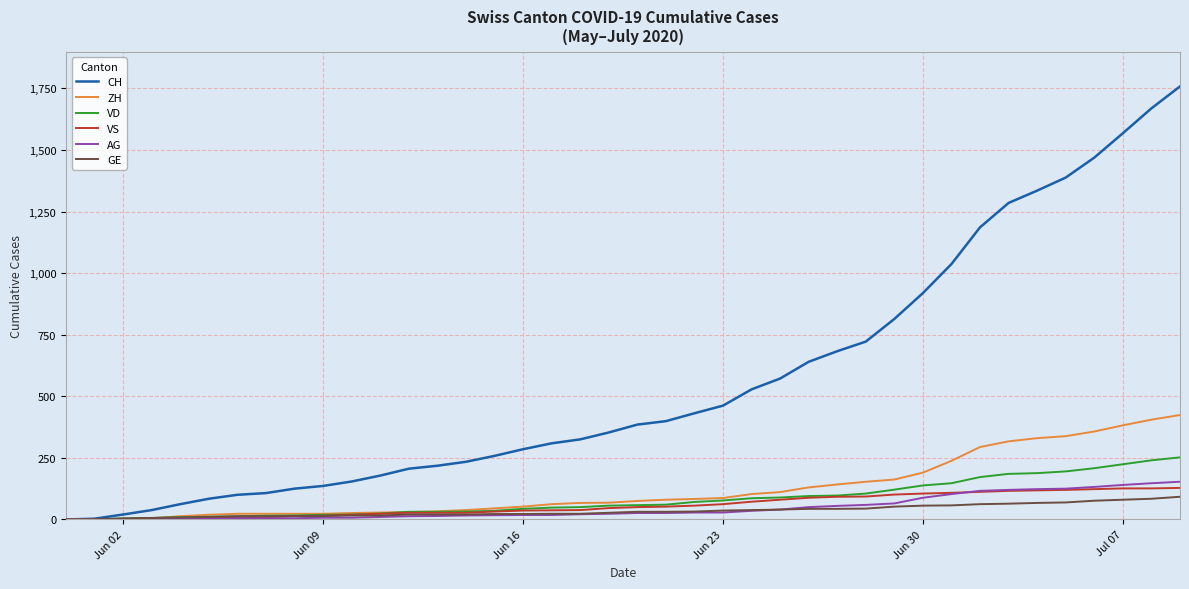

List the series in order of their peak value, highest first.

CH, ZH, VD, AG, VS, GE